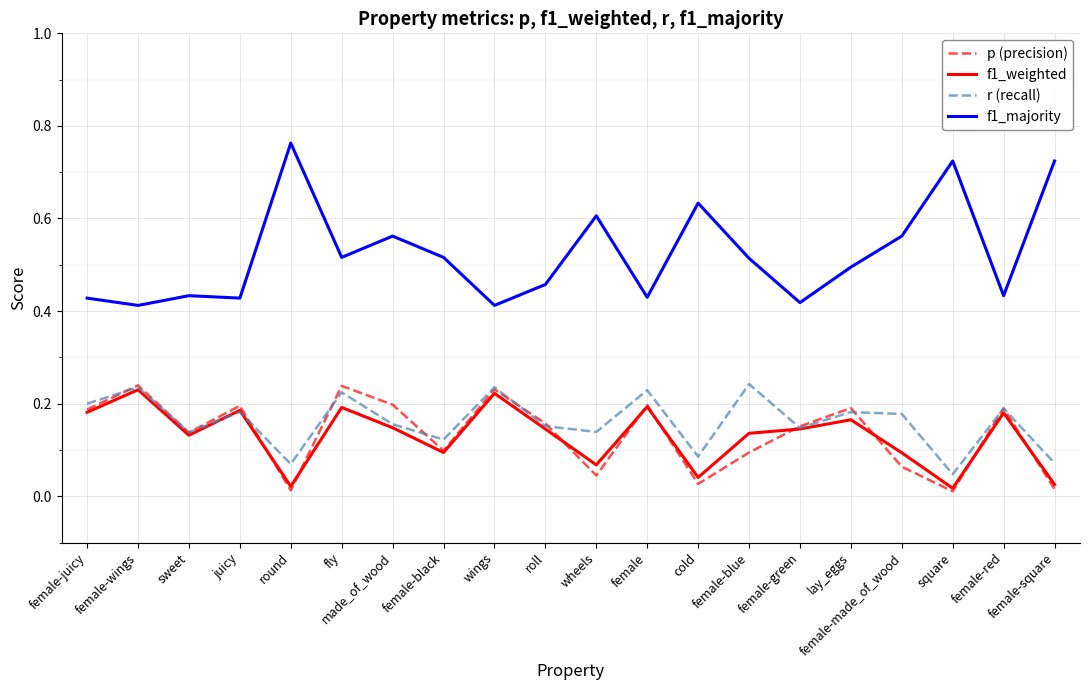

Is it true that p (precision) equals 0.1 at sweet?

True